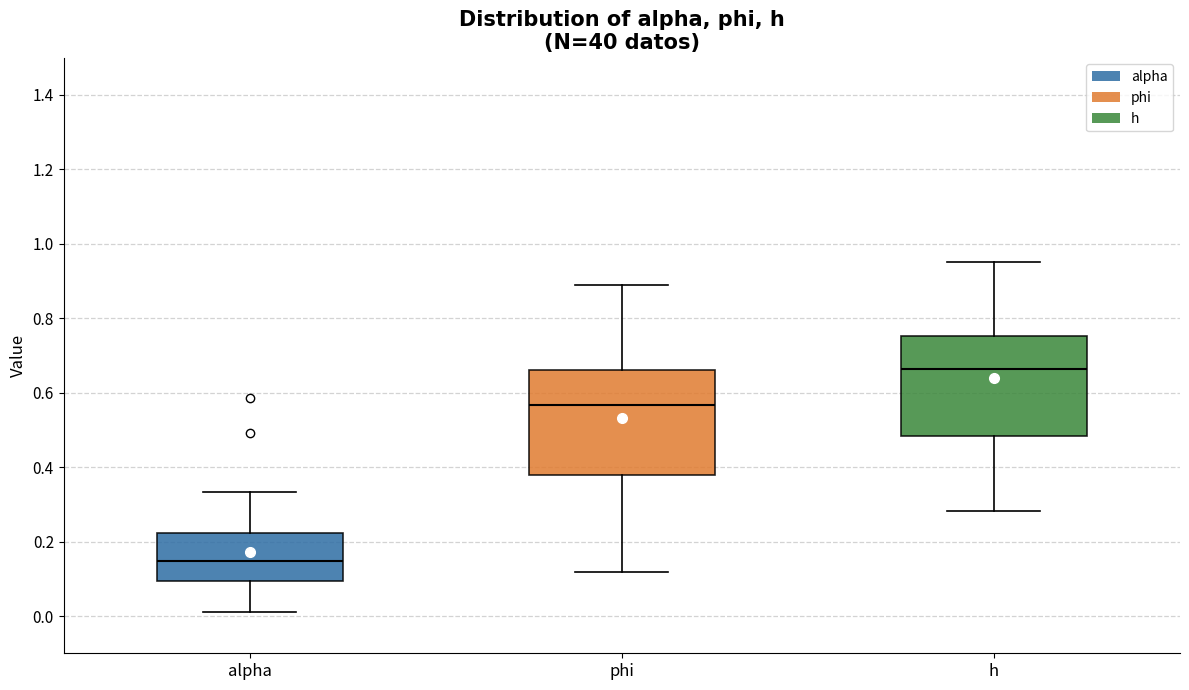

Reading left to right, transcribe this box plot: for each box, give where its median line is, the range the box spans, and where its two whiskers end, as read against the y-axis. The values are not printed on the chart, so give them approximately, as read against the axis.

alpha: median 0.14, box 0.10 to 0.22, whiskers 0.02 to 0.34
phi: median 0.56, box 0.38 to 0.66, whiskers 0.12 to 0.88
h: median 0.66, box 0.48 to 0.76, whiskers 0.28 to 0.96